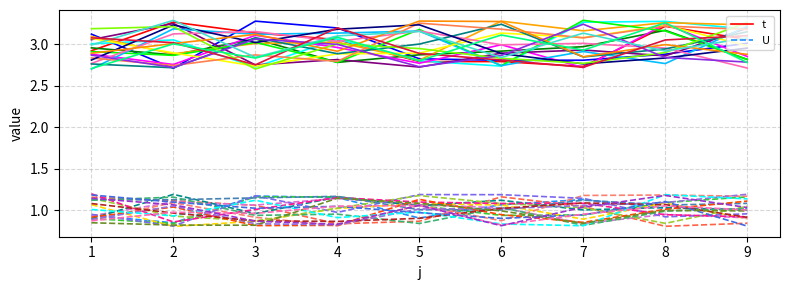

Does the chart have visible grid lines?

Yes